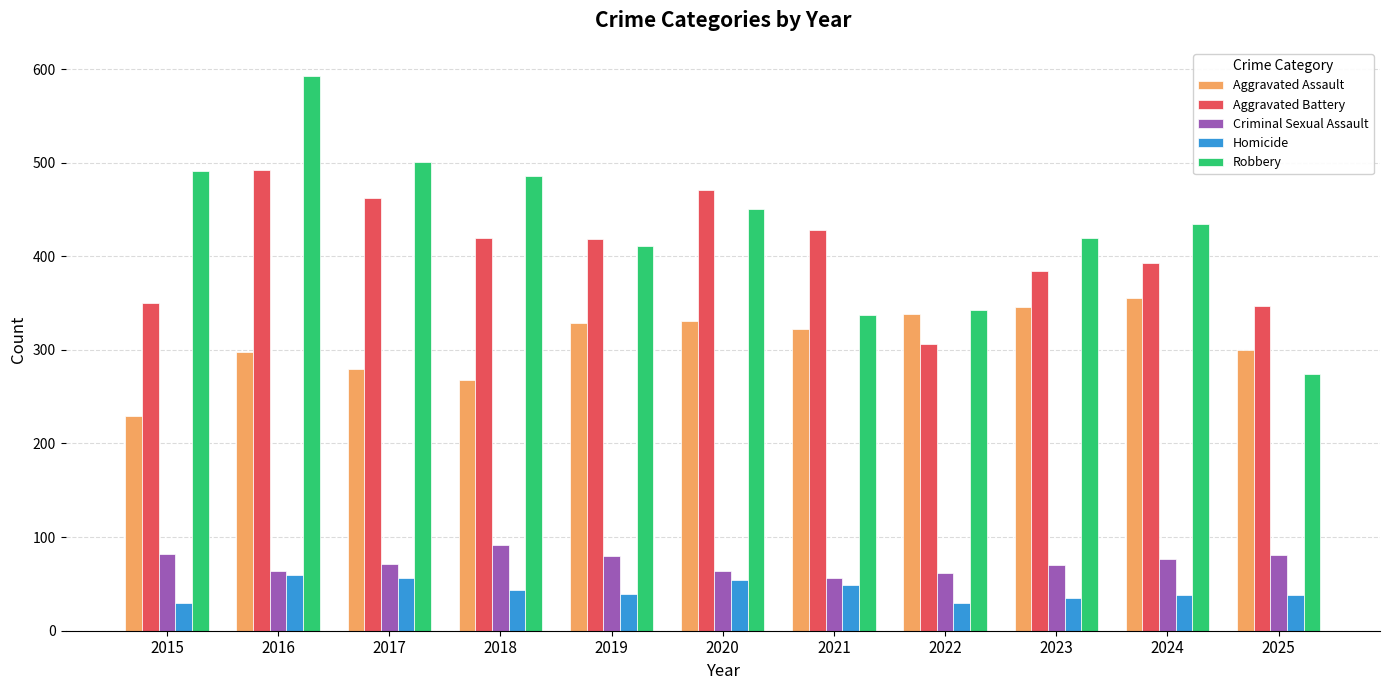

The Aggravated Assault series shows 141 at 2015. True or false?

False